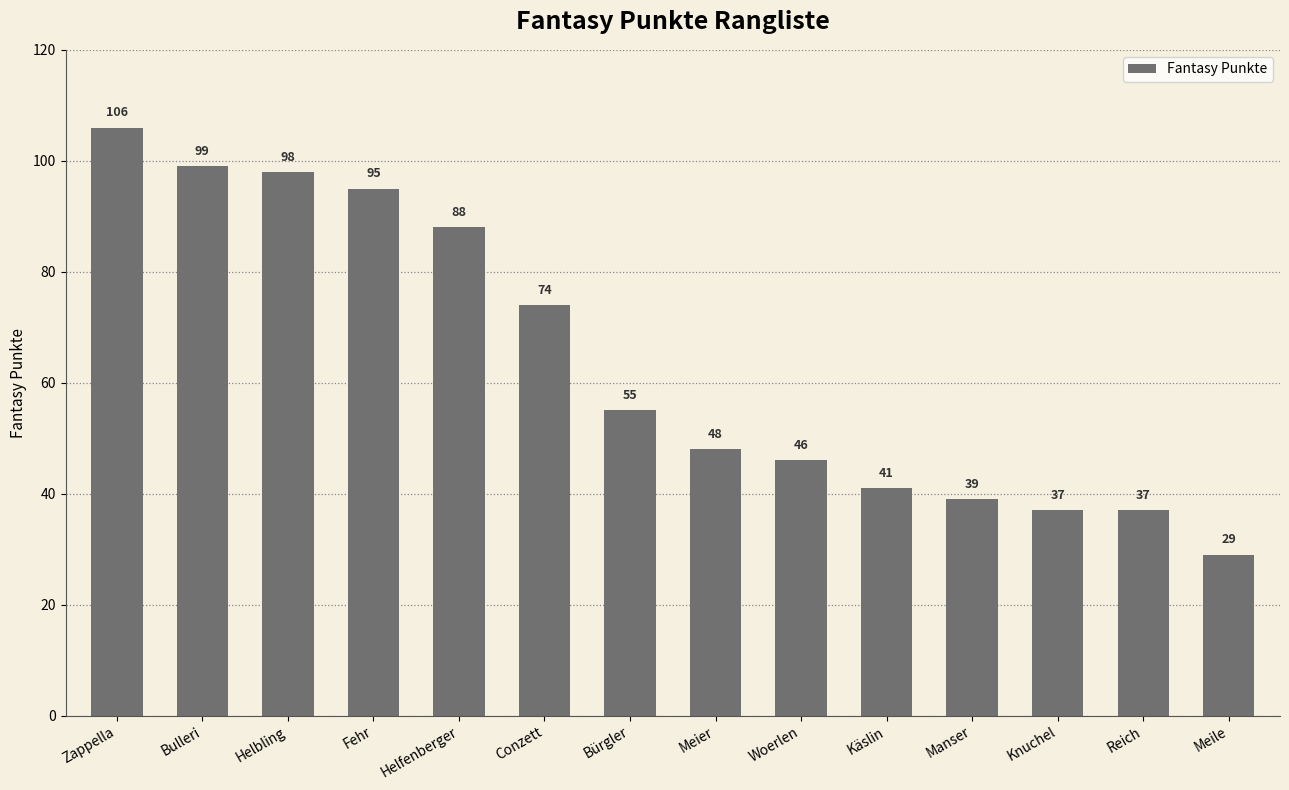

The chart shows a value of 26 at Fehr. True or false?

False